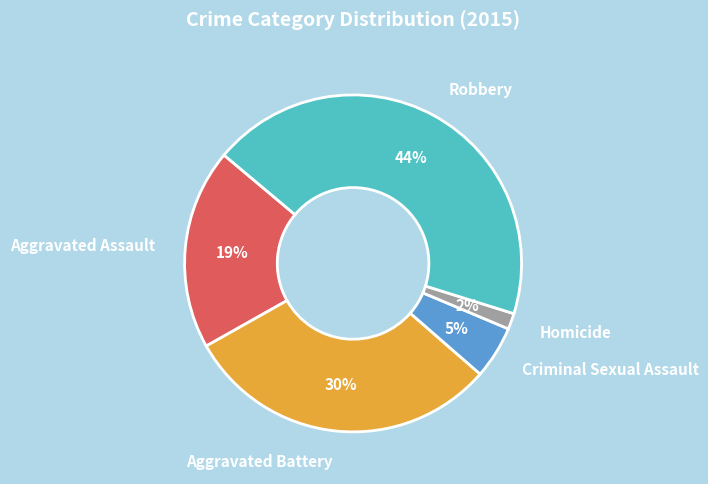

Count the number of slices in the pie.

5